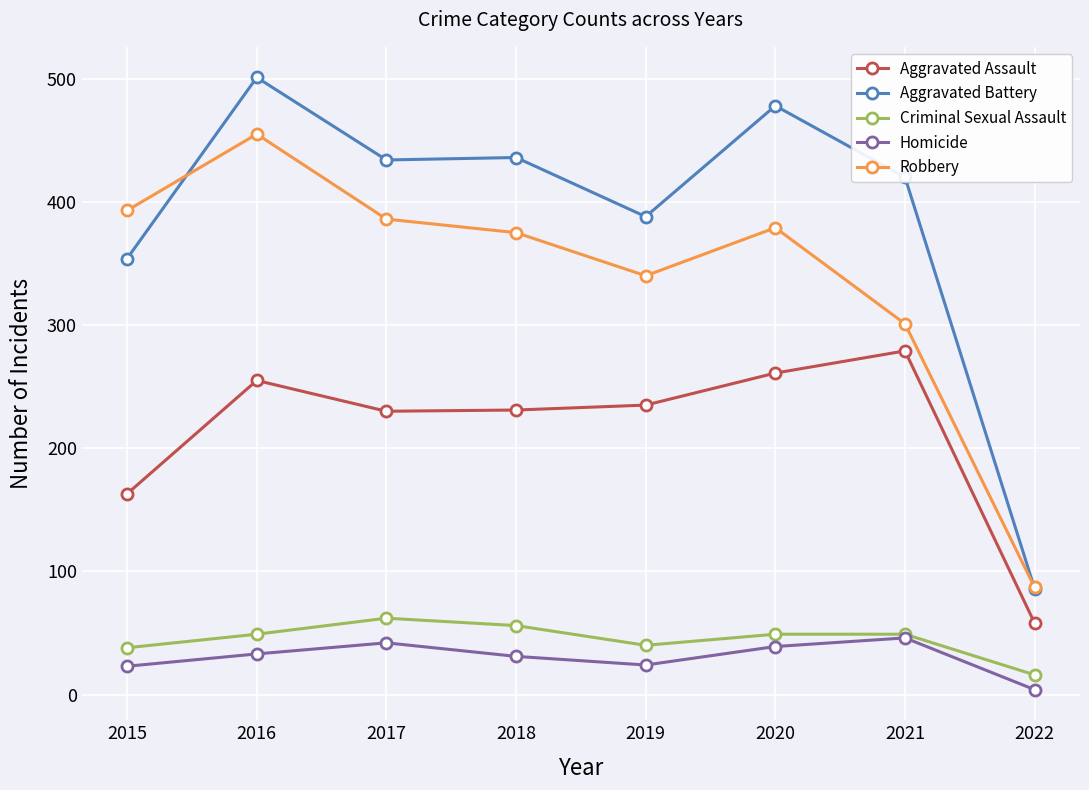

True or false: Robbery and Homicide intersect in this chart.

False